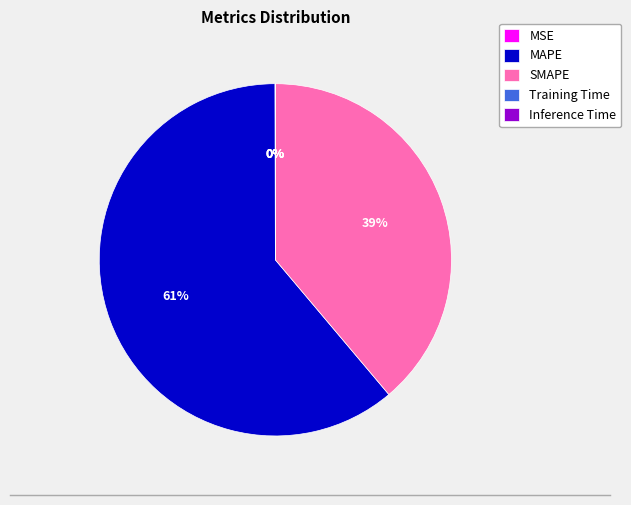

Which category has the biggest portion of the pie?

MAPE